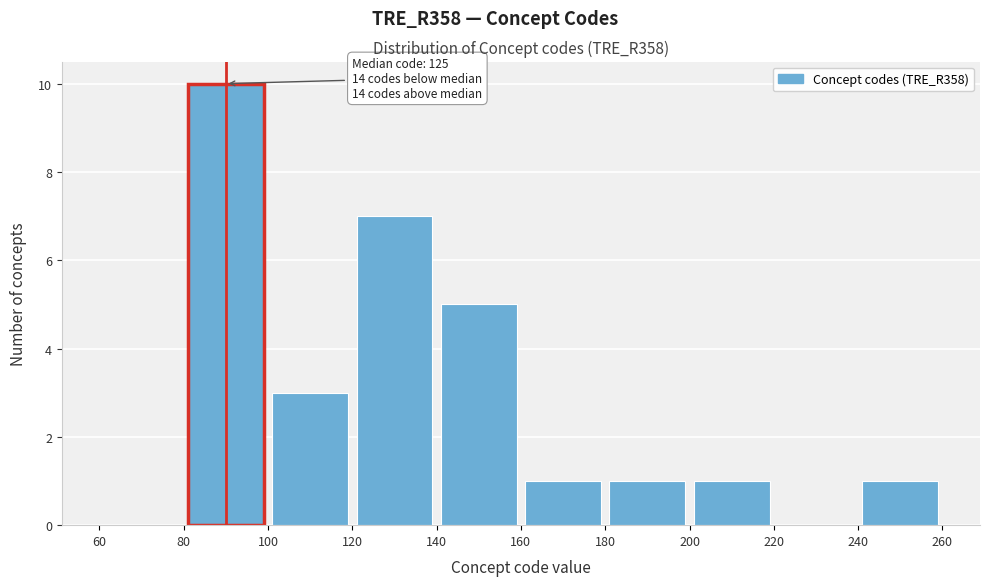

Which range on the x-axis has the tallest bar?

80 to 100